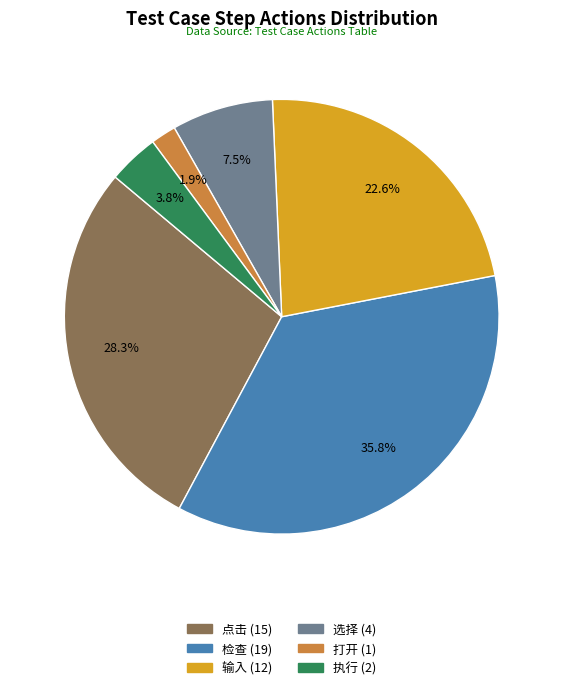

True or false: 输入 accounts for 10% of the total.

False